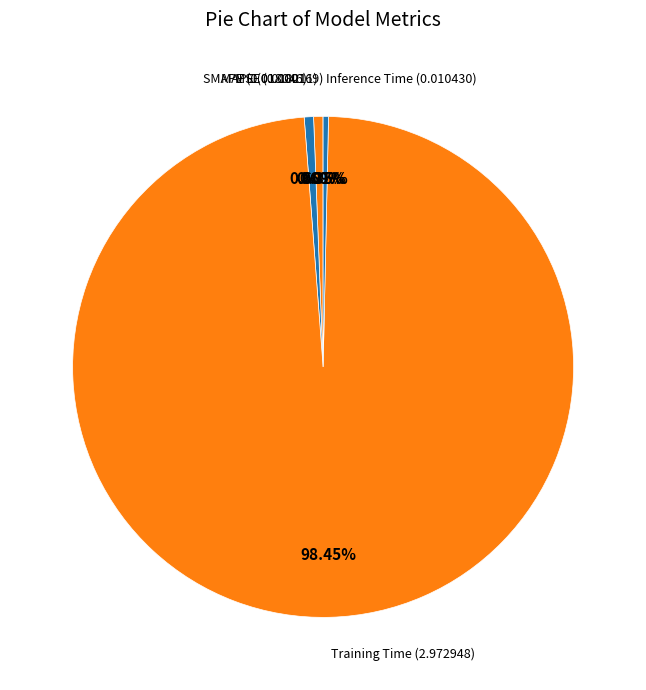

Is there any slice that represents more than half of the pie?

Yes